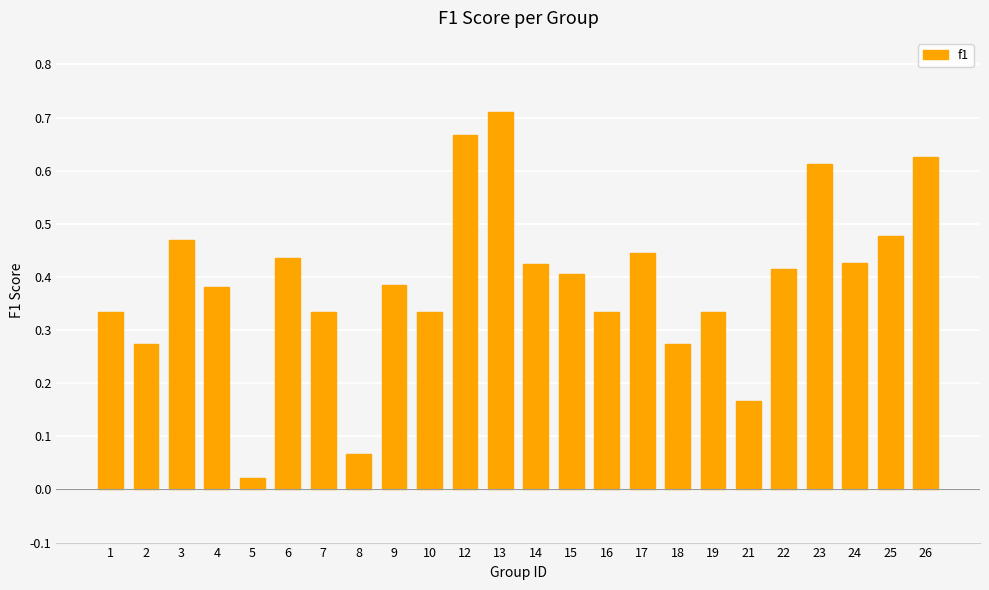

The value at 22 is 0.6. True or false?

False